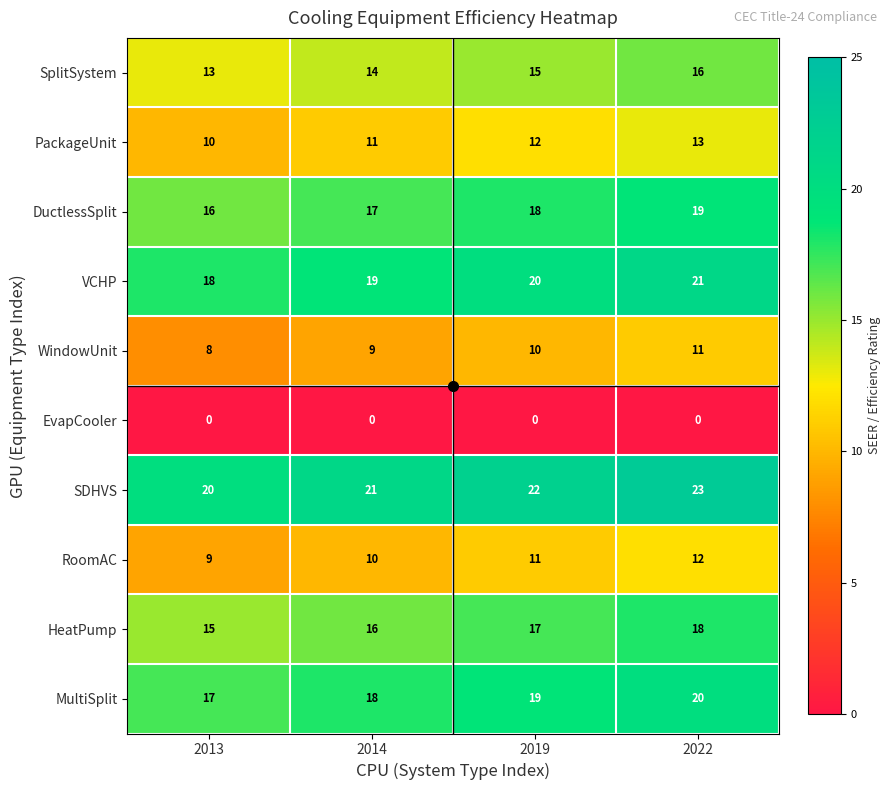

Read the SDHVS value at 2022.

23